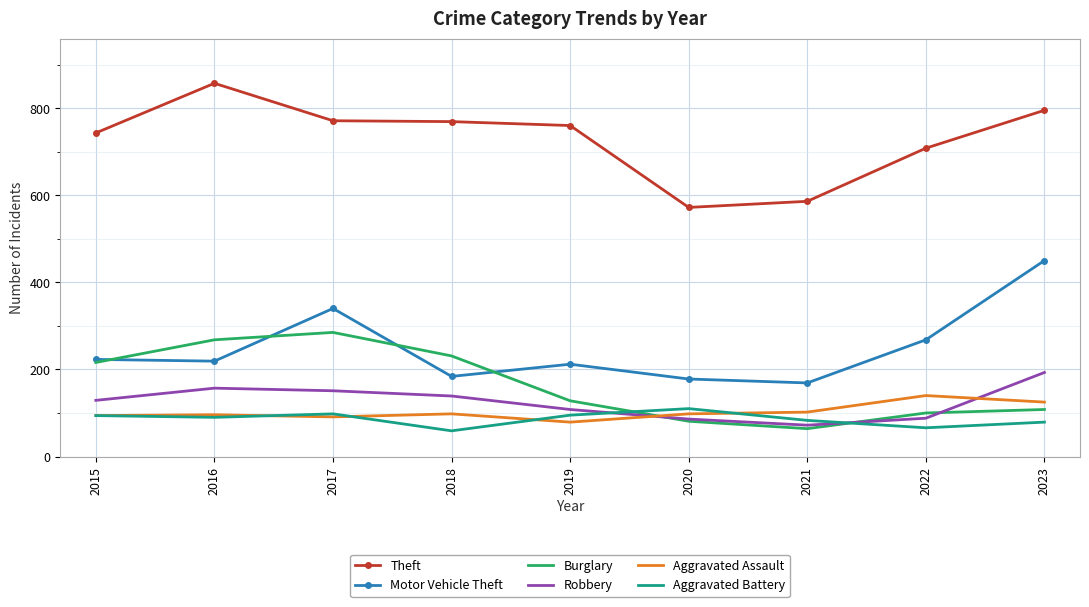

What is the difference between the highest and lowest values at 2019?

681